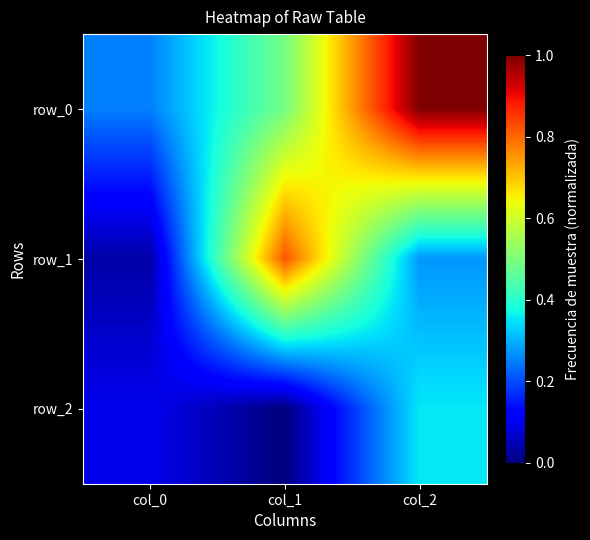

Where is row_2 nearest to the value 0?

col_2